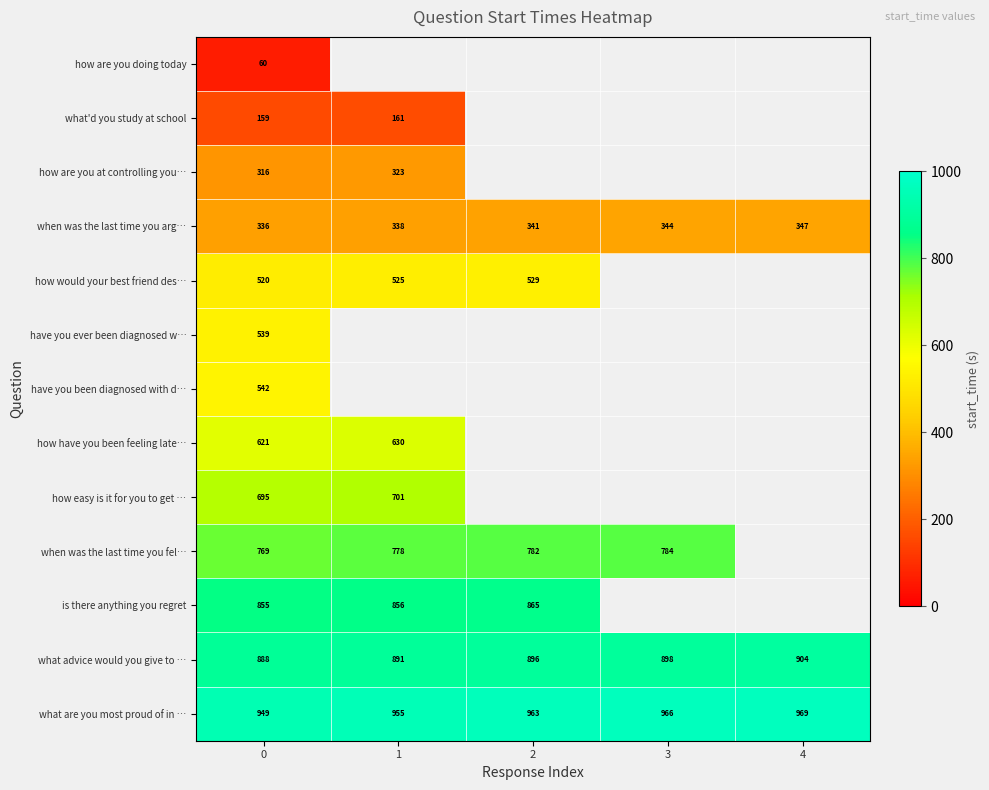

Rank the series at 0 from lowest to highest value.

how are you doing today, what'd you study at school, how are you at controlling you…, when was the last time you arg…, how would your best friend des…, have you ever been diagnosed w…, have you been diagnosed with d…, how have you been feeling late…, how easy is it for you to get …, when was the last time you fel…, is there anything you regret, what advice would you give to …, what are you most proud of in …